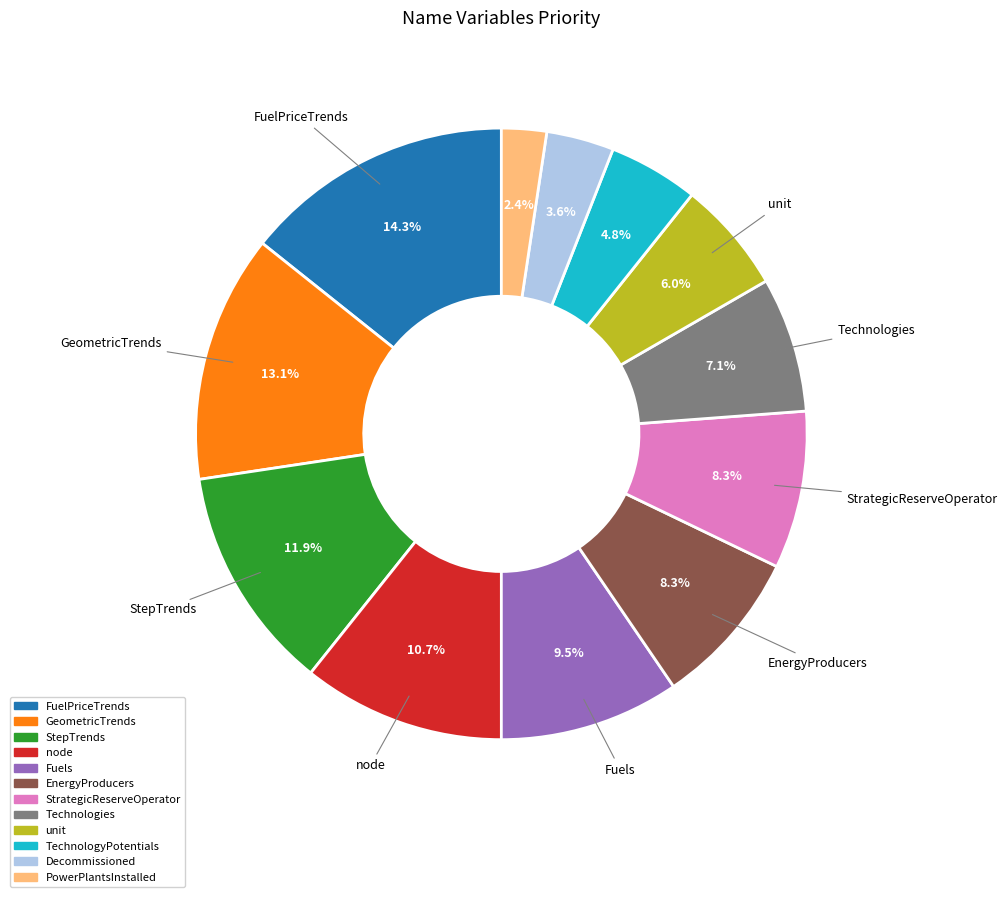

Between unit and GeometricTrends, which is larger?

GeometricTrends